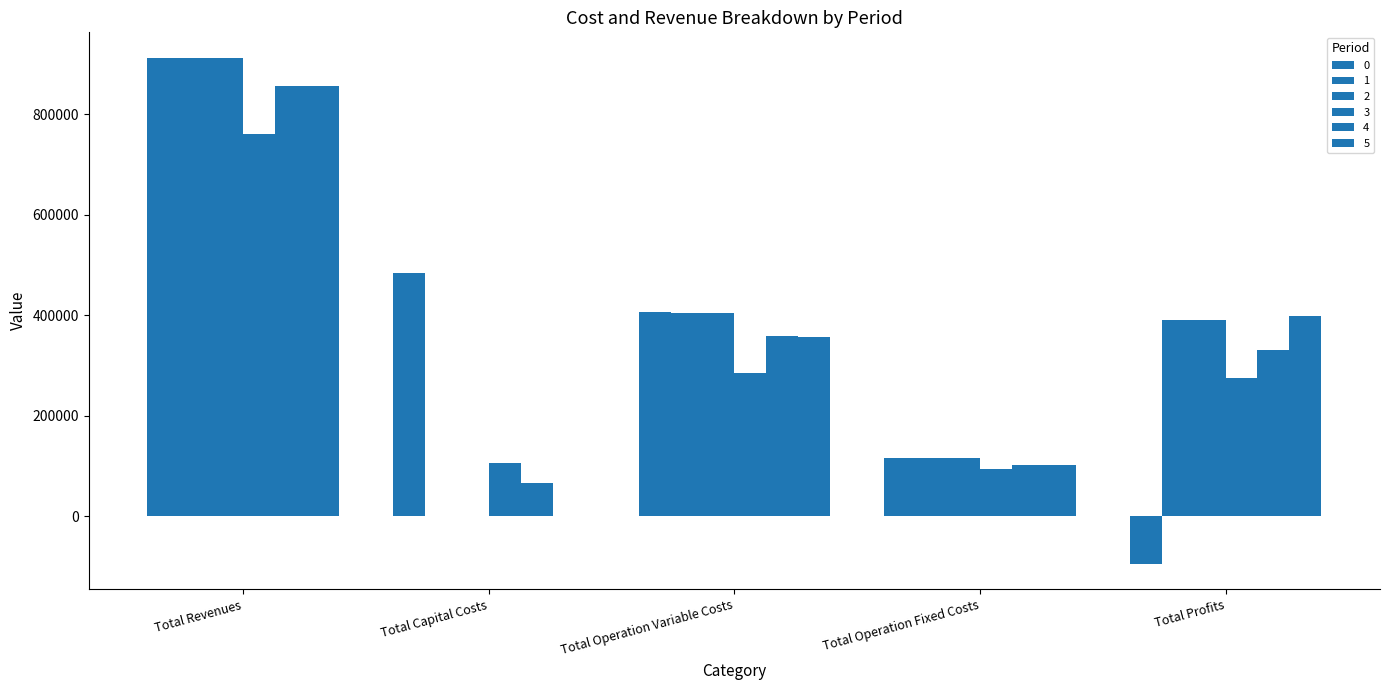

The value of 3 at Total Profits is 275852.6. True or false?

True